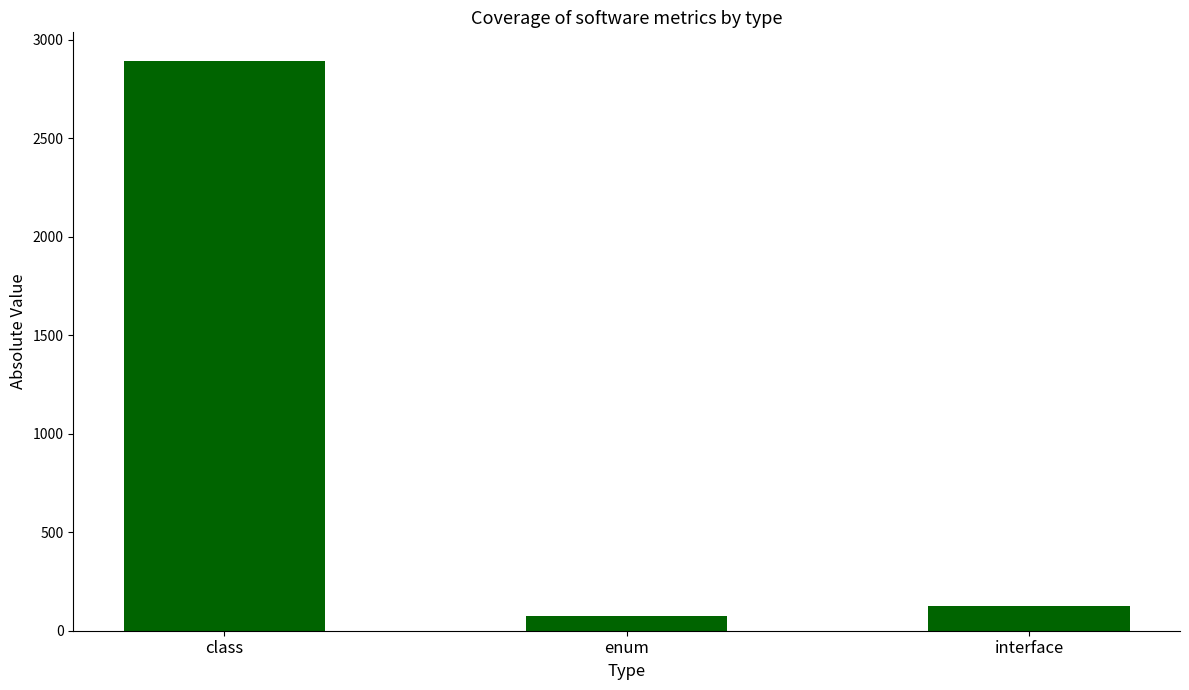

What is the difference between the values at enum and interface?

50